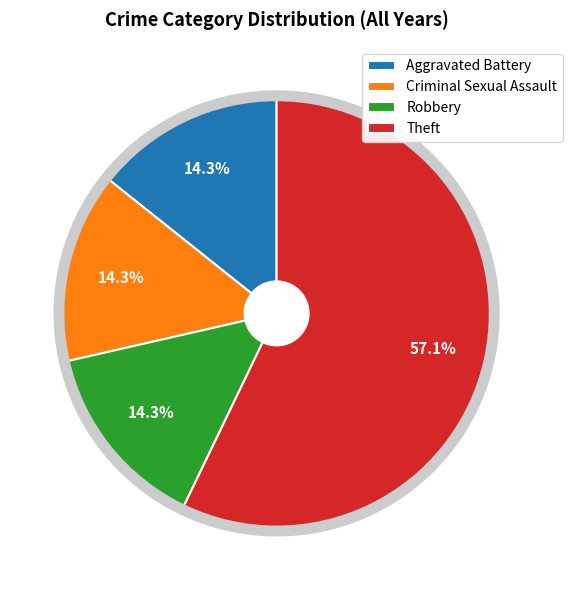

How many slices are in this pie chart?

4